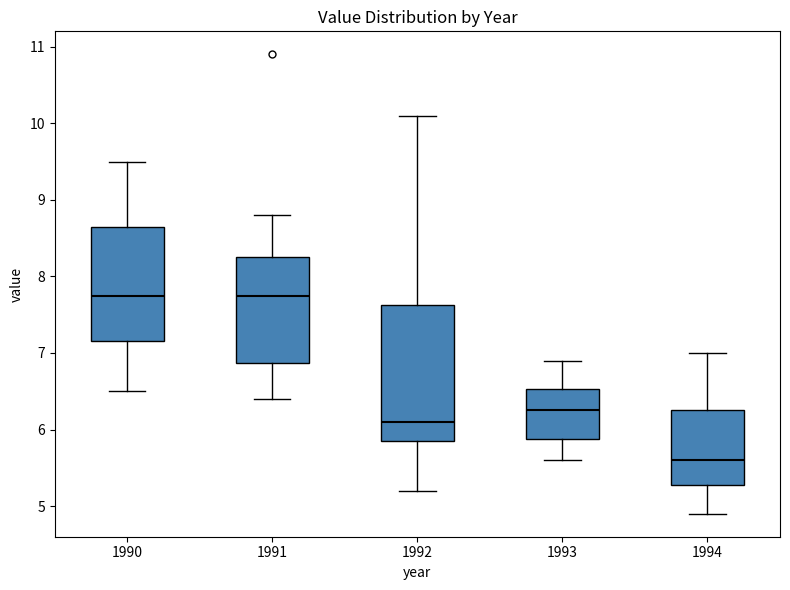

Comparing the boxes themselves (not the whiskers), which one is the tallest?

1992